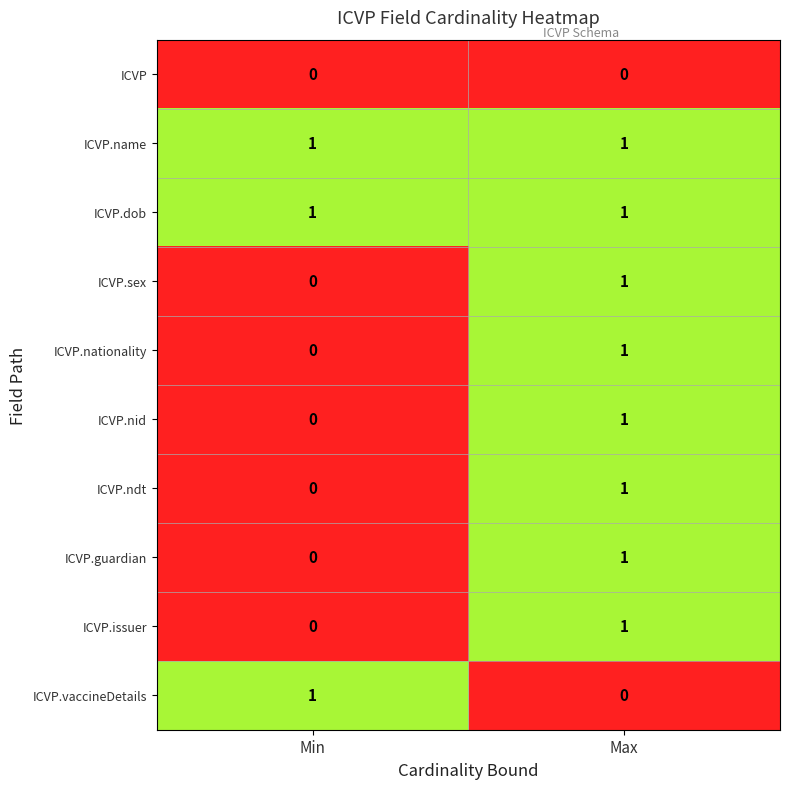

Reading left to right, what are all the values shown in this chart?

ICVP: 0	0
ICVP.name: 1	1
ICVP.dob: 1	1
ICVP.sex: 0	1
ICVP.nationality: 0	1
ICVP.nid: 0	1
ICVP.ndt: 0	1
ICVP.guardian: 0	1
ICVP.issuer: 0	1
ICVP.vaccineDetails: 1	0